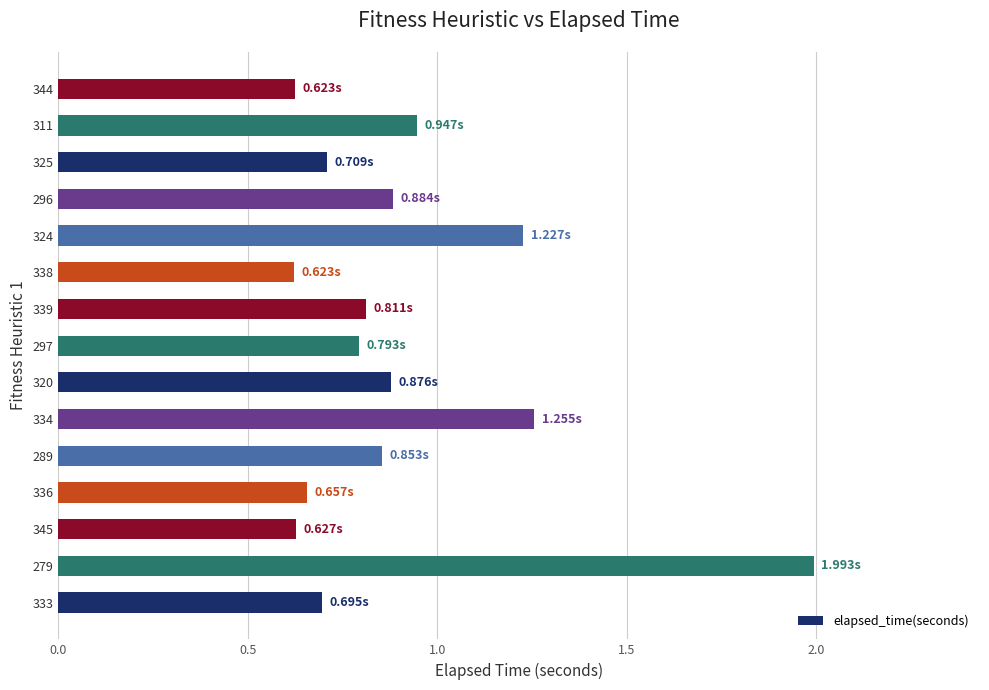

What is the change in value from 279 to 344?

-1.4